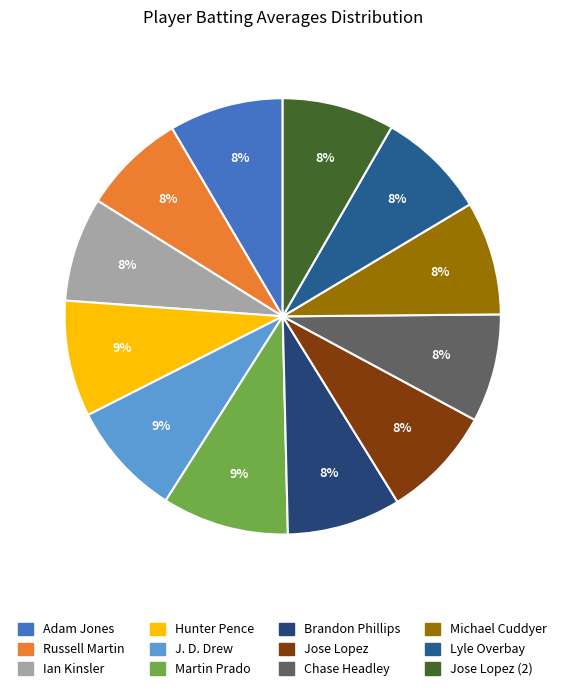

Which slice is the smallest?

Russell Martin